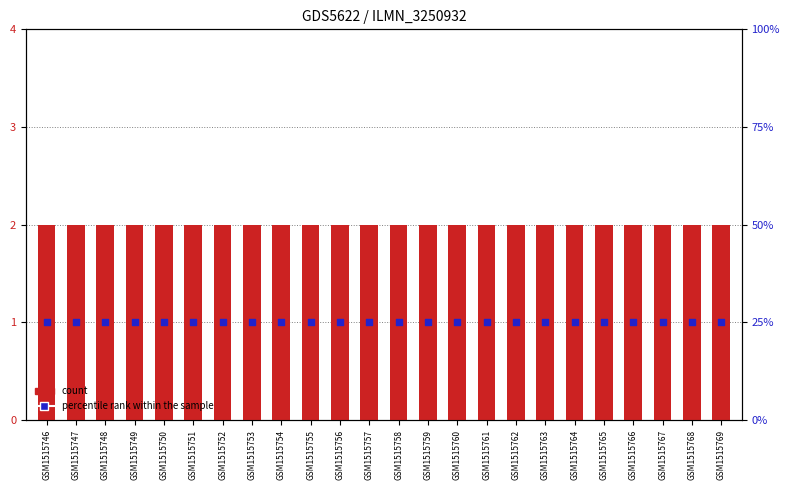

Which series reaches the minimum Y coordinate?

percentile rank within the sample